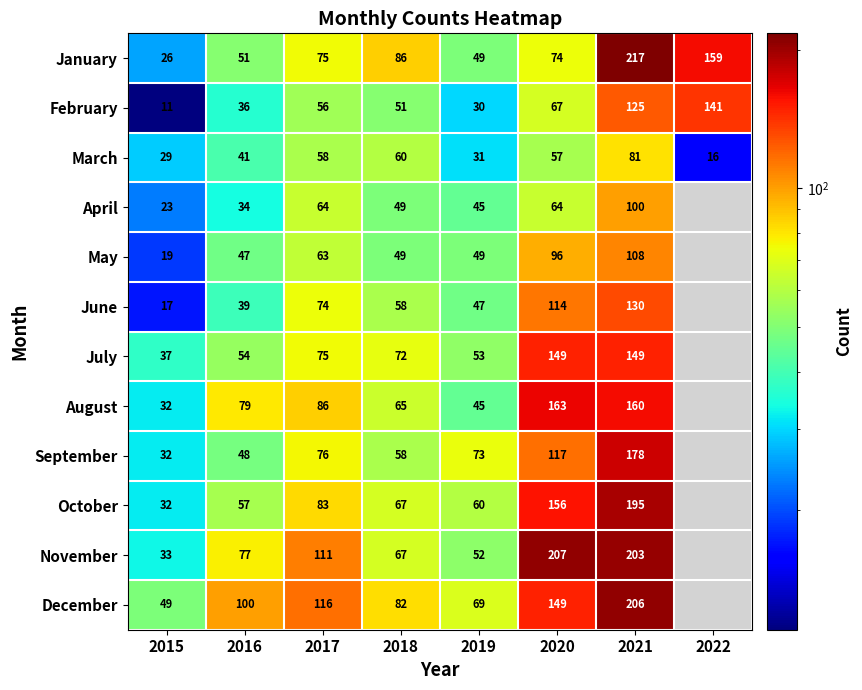

Read the January value at 2018, to the nearest 5.

85